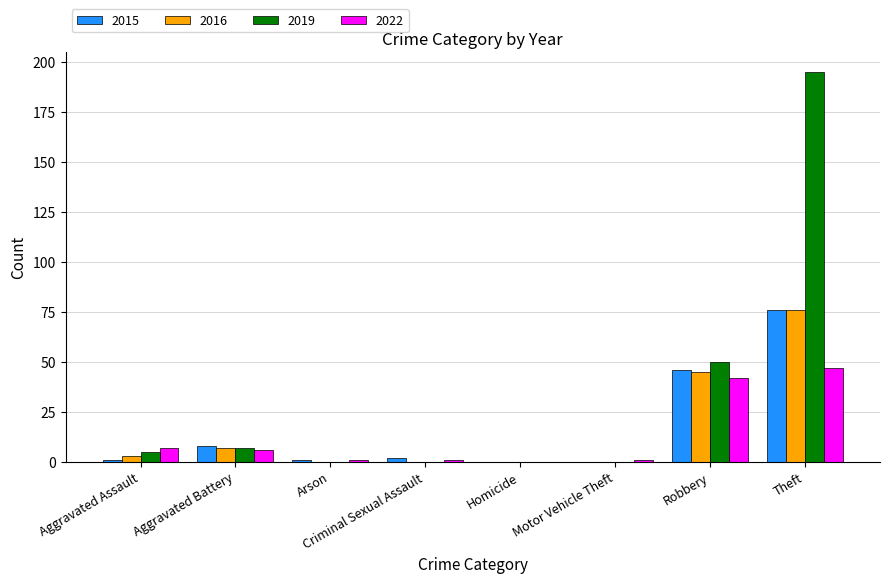

What are all the series names shown in the legend?

2015, 2016, 2019, 2022